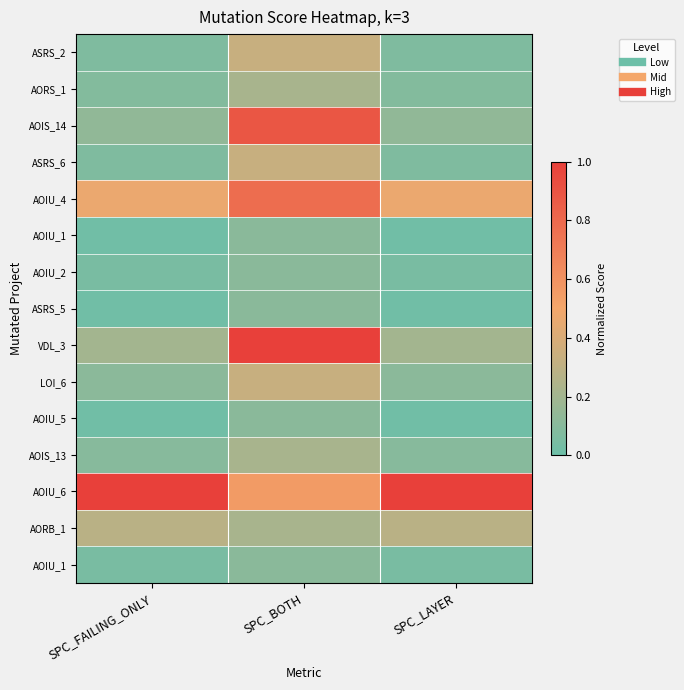

What is the total value across all series at SPC_LAYER?

2.7